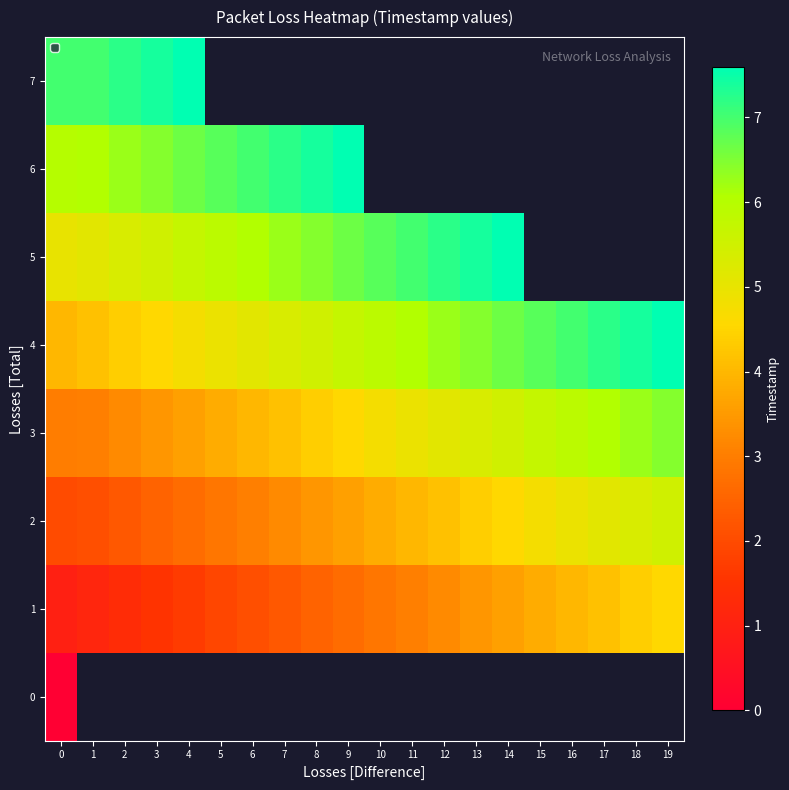

Is the value of 1 at 16 greater than the value of 3 at 0?

Yes